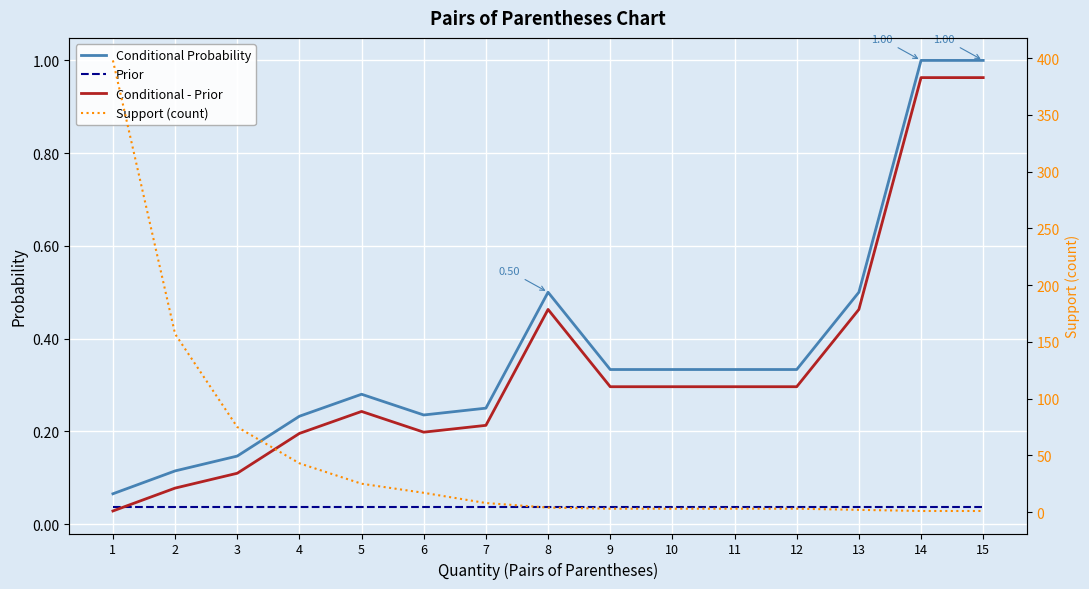

Which series has the largest range (max minus min)?

Support (count)